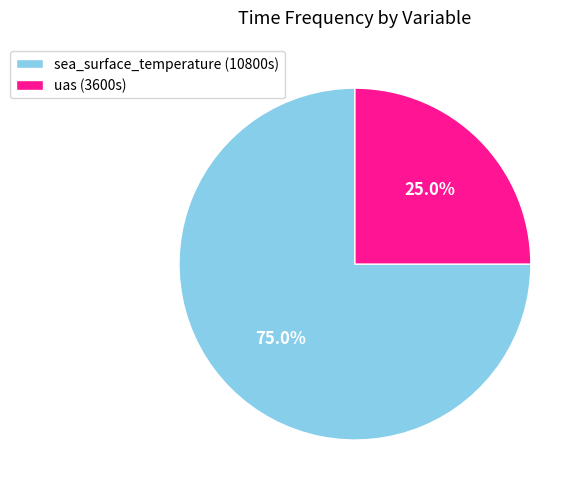

Is there any slice that represents more than half of the pie?

Yes